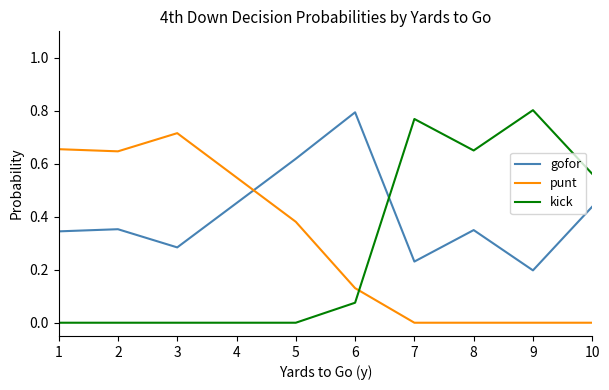

Is it true that punt equals 0.8 at 4?

False